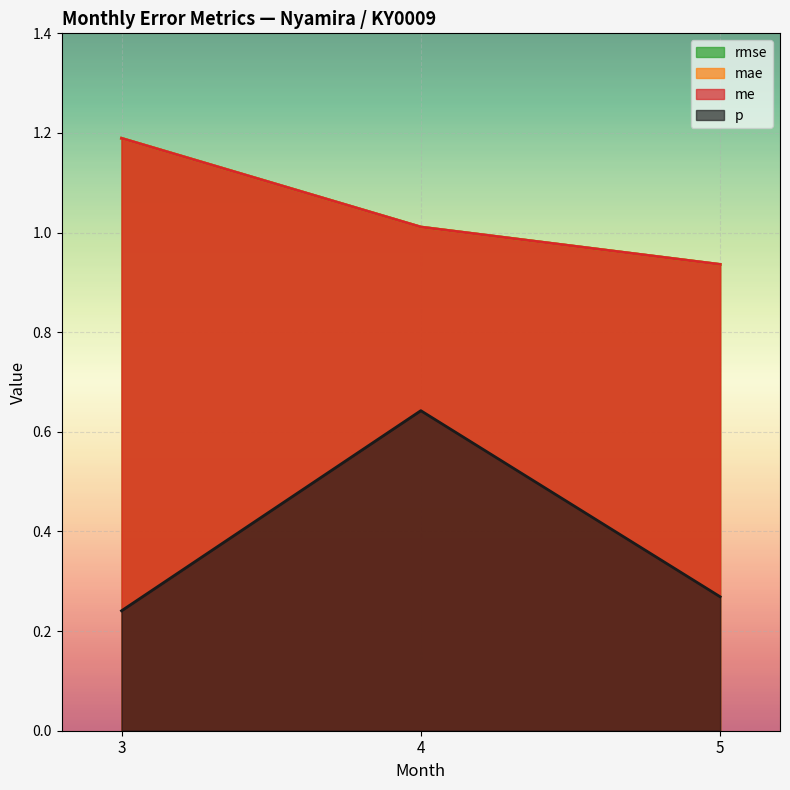

At which label does mae reach its minimum?

5